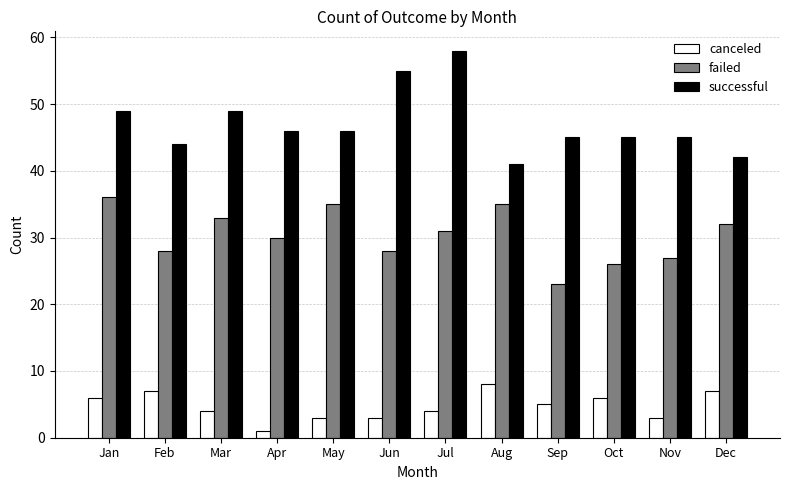

What is the sum of all failed values?

364